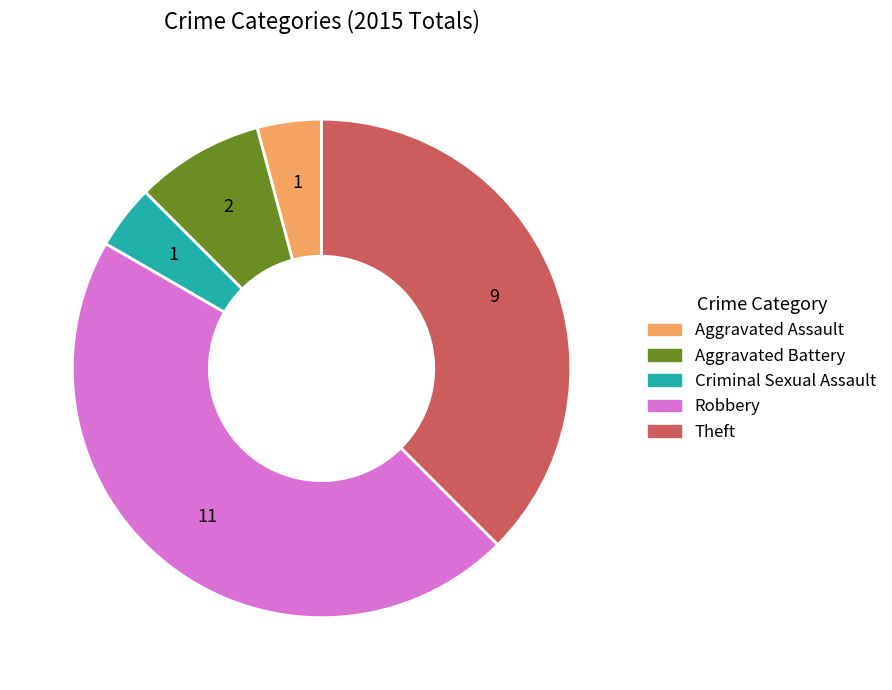

How many slices are in this pie chart?

5